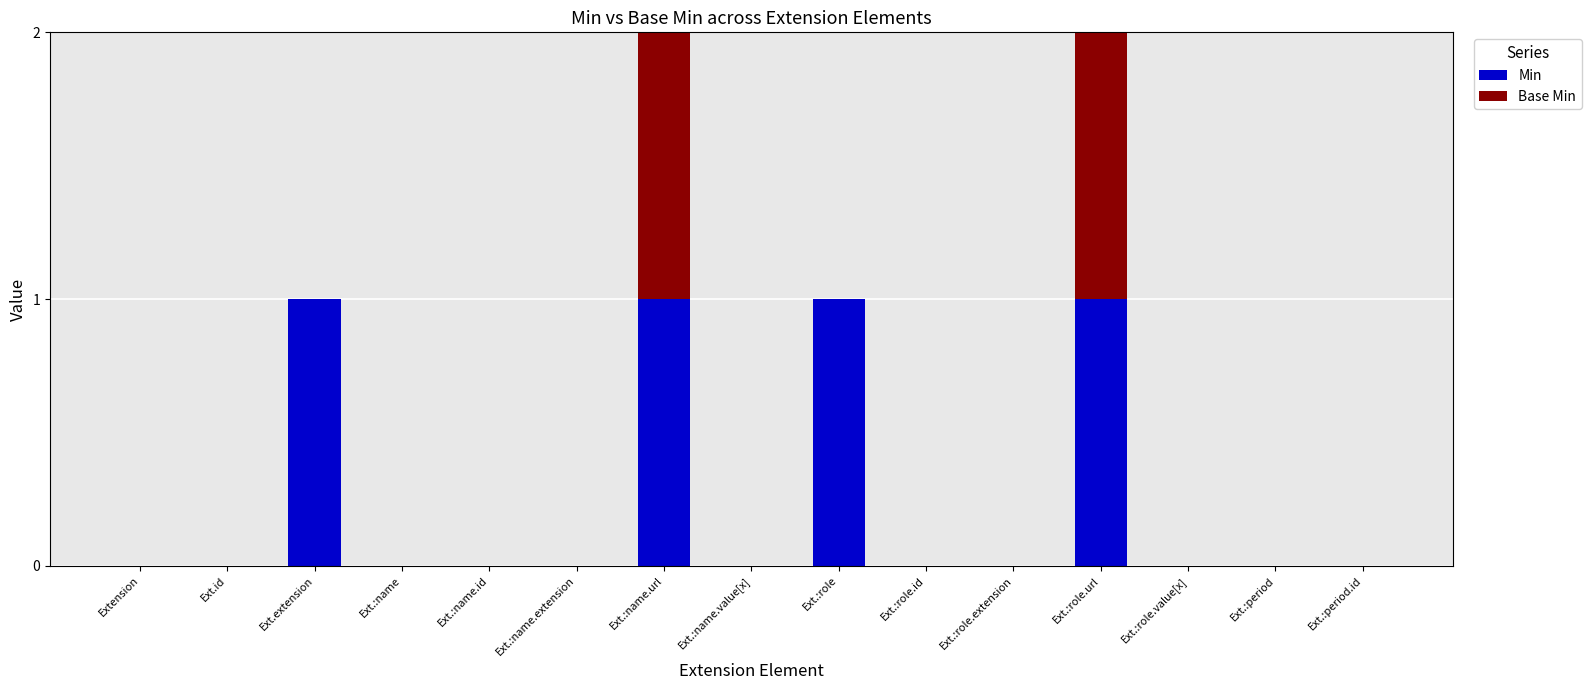

True or false: Min has a value of -1 at Ext.:role.value[x].

False